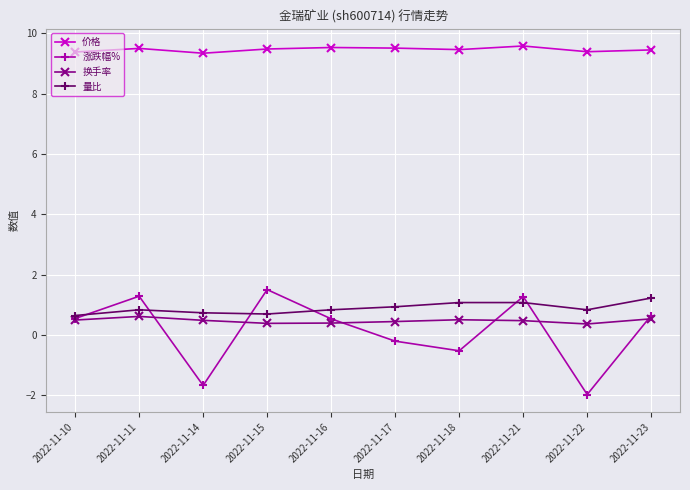

Does the chart have visible grid lines?

Yes